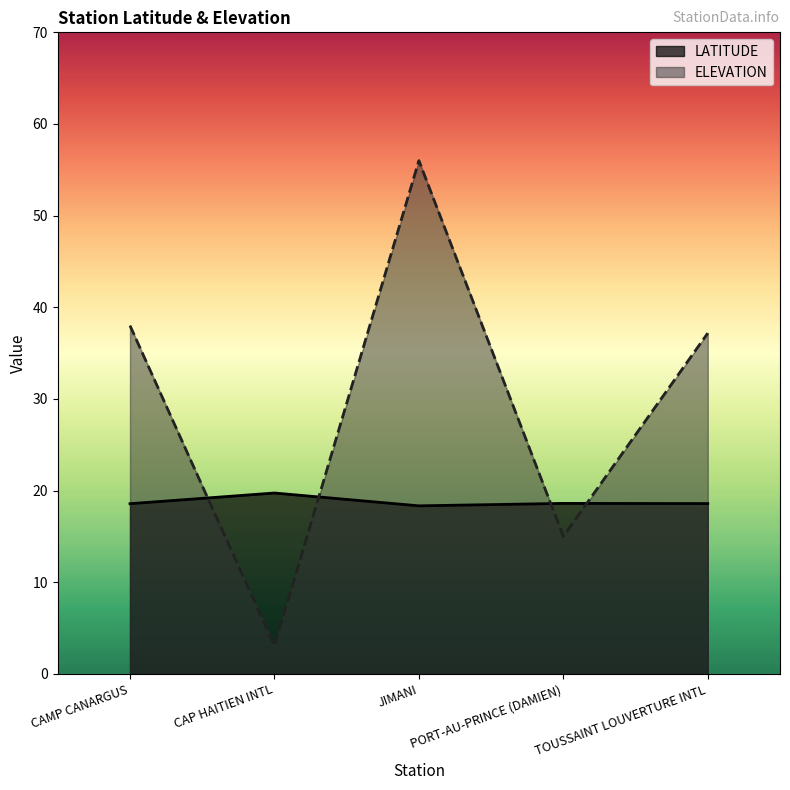

Reading right to left, transcribe all the data shown in this chart.

LATITUDE: 18.6	18.6	18.3	19.7	18.6
ELEVATION: 37.2	15.0	56.0	3.0	38.0